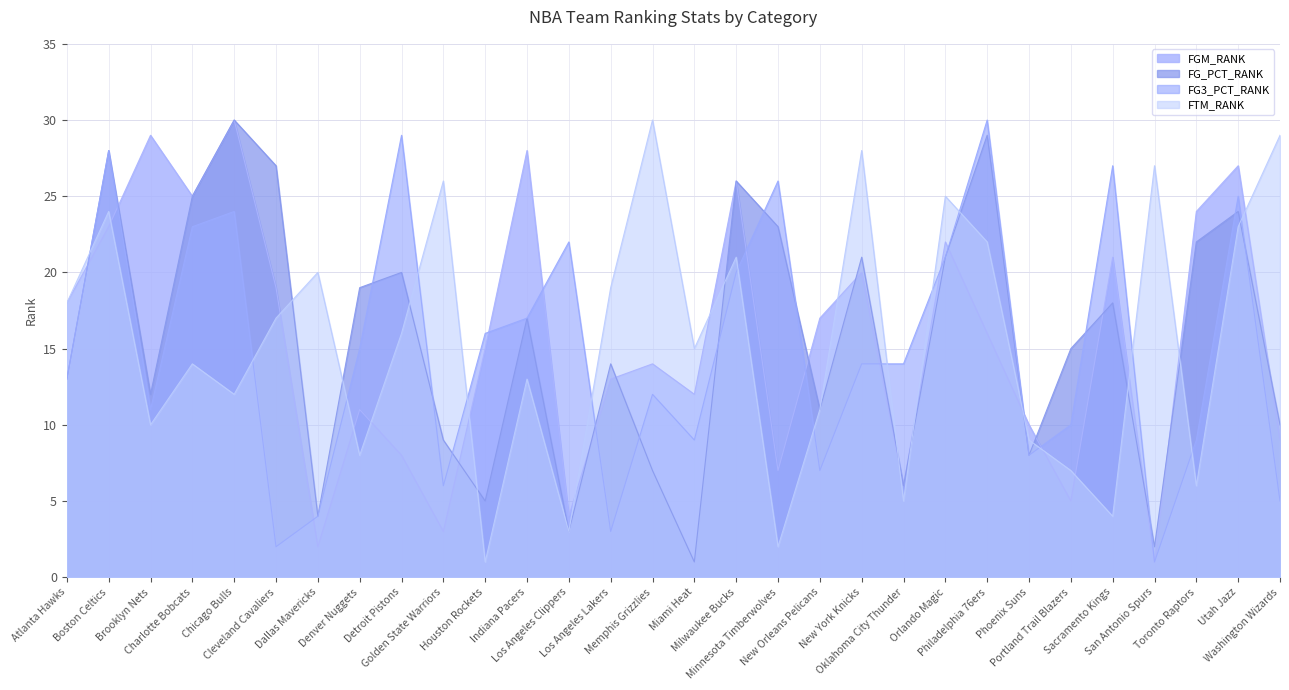

What is the label of the 16th point from the left?

Miami Heat